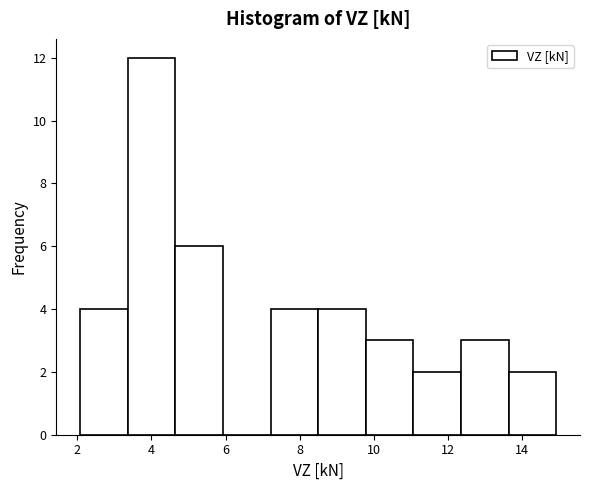

What is the height of the bar covering 9.8 to 11.0 on the x-axis? Neither the bar edges nor the heights are printed on the chart, so give them approximately, as read against the axes.

3